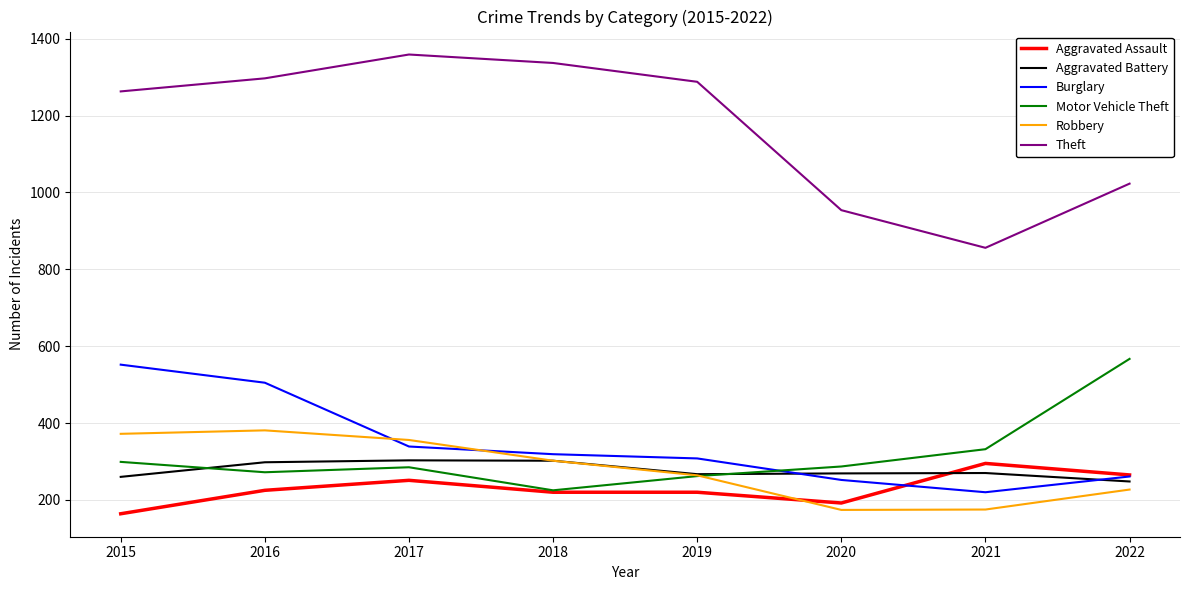

How many interior local valleys does the Theft series have?

1